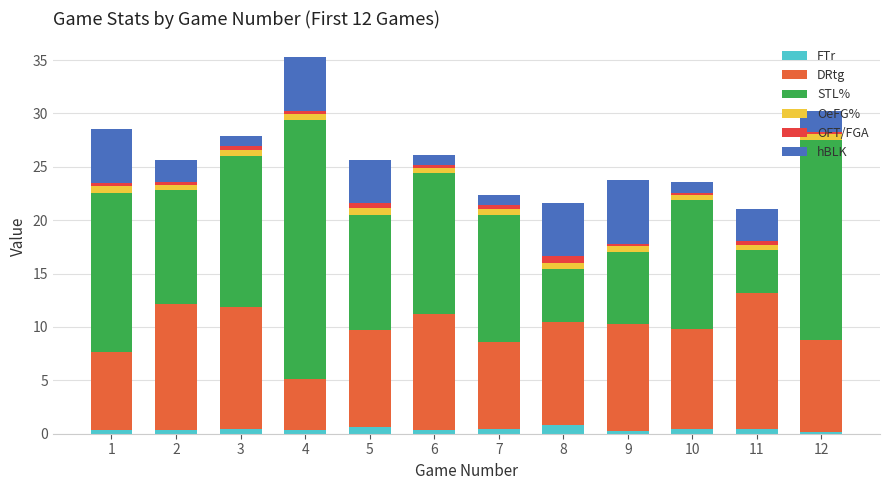

What value does the STL% series have at 12?

18.8